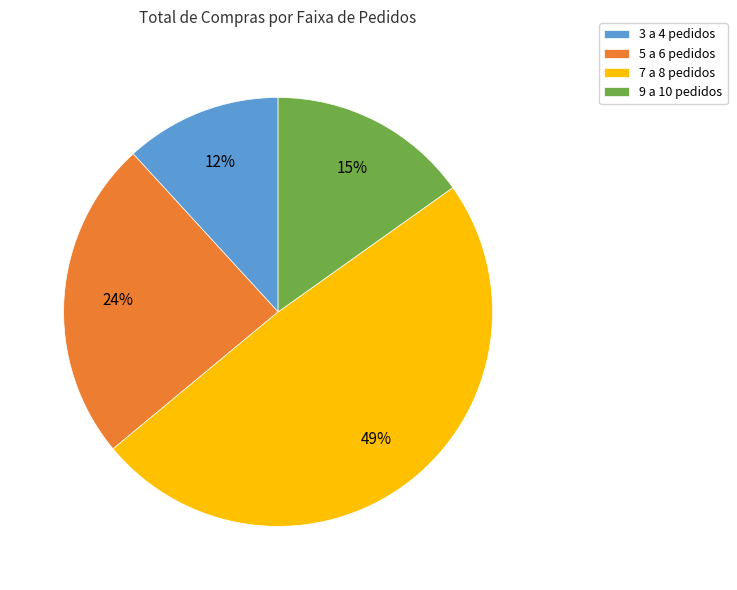

Is there any slice that represents more than half of the pie?

No